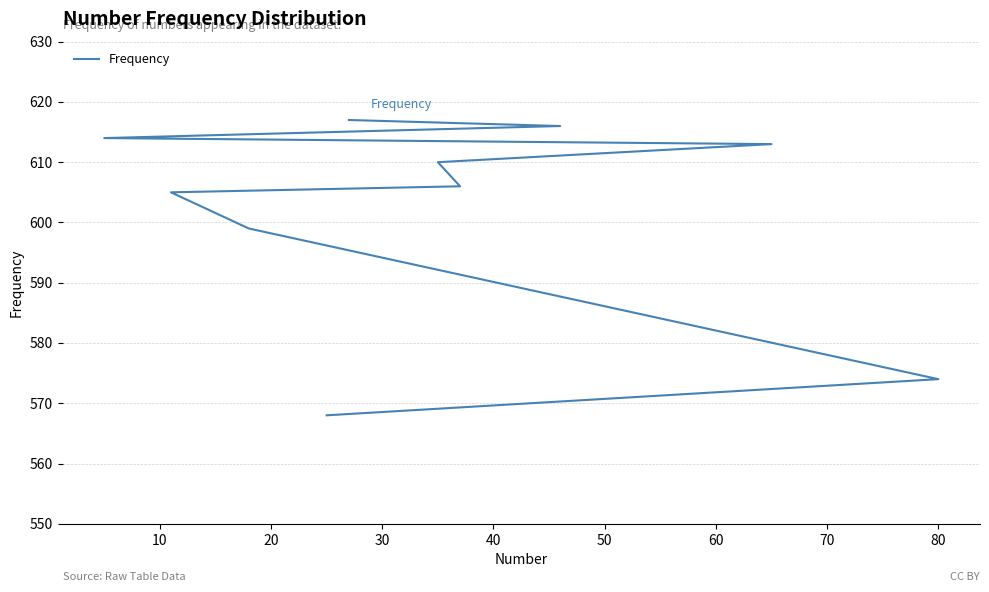

What is the sum of the values at 40 and 60?

1215